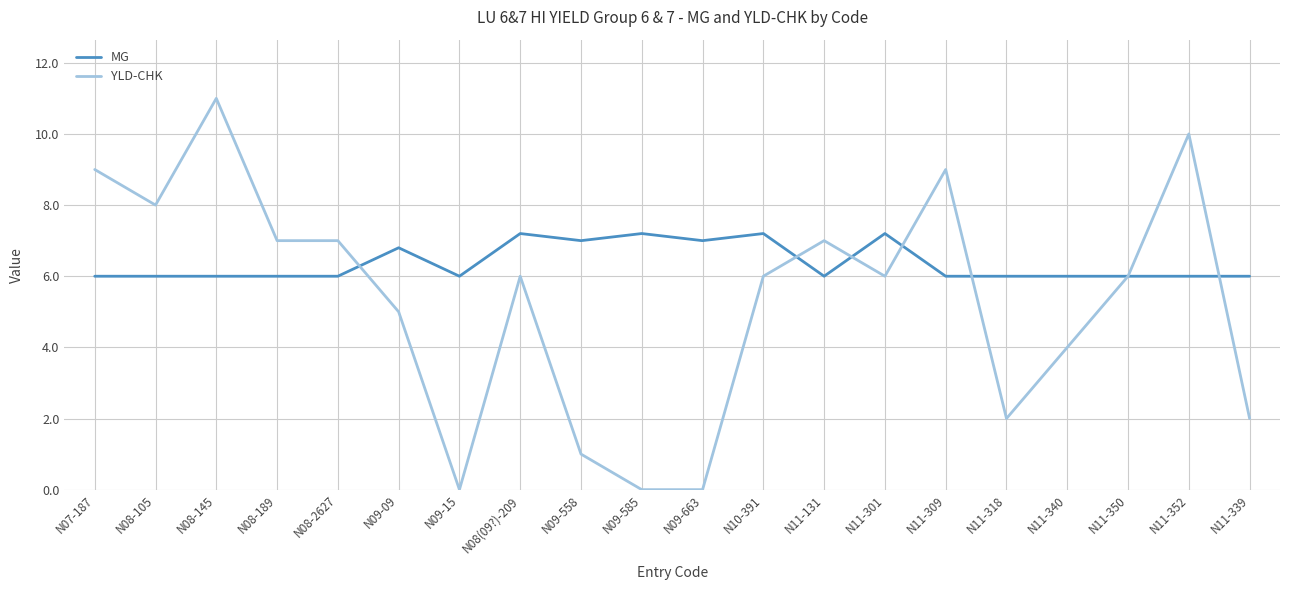

What is the average value of the MG series?

6.4